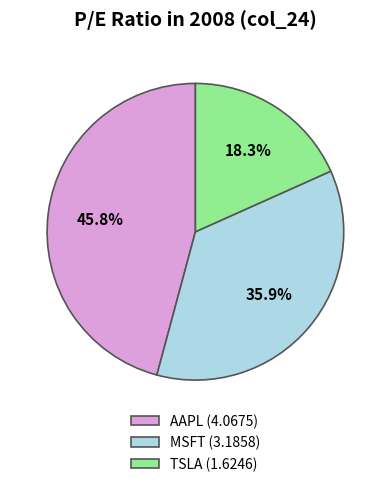

Between MSFT and AAPL, which is larger?

AAPL